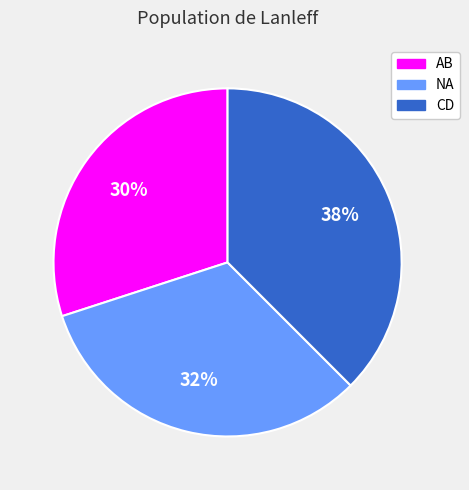

The AB slice represents 17% of the pie. True or false?

False